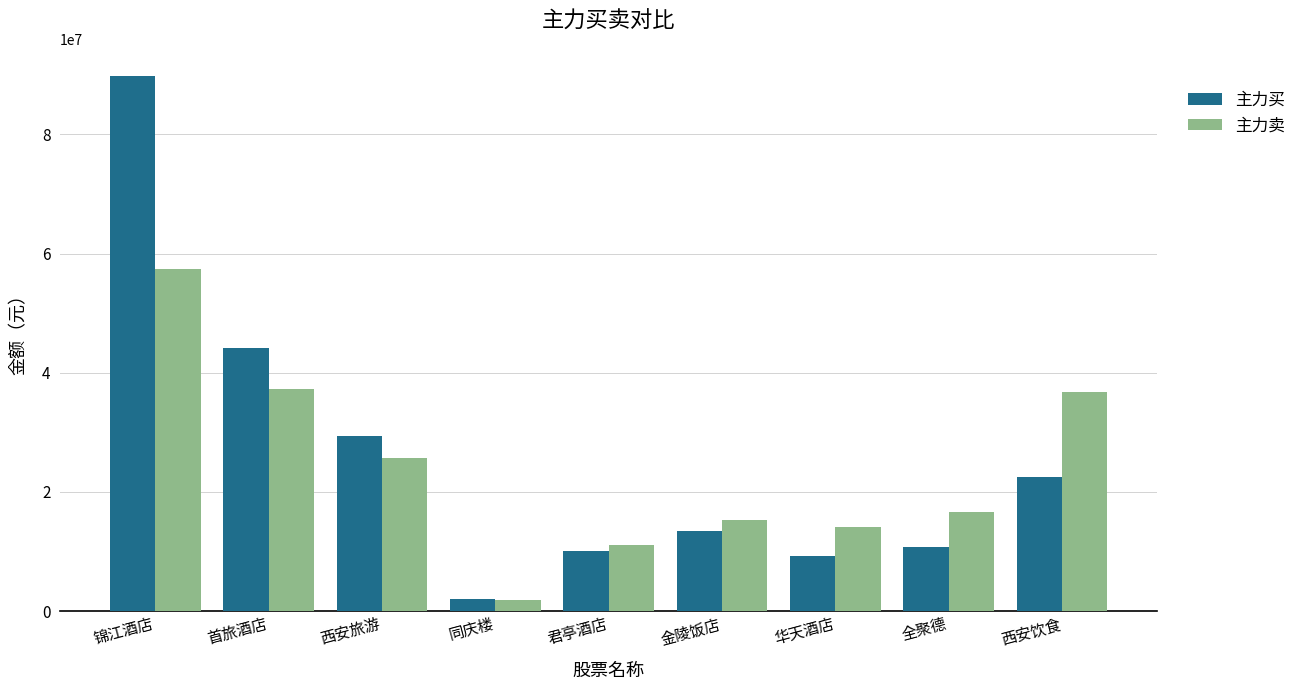

The value of 主力卖 at 首旅酒店 is 37321949. True or false?

True